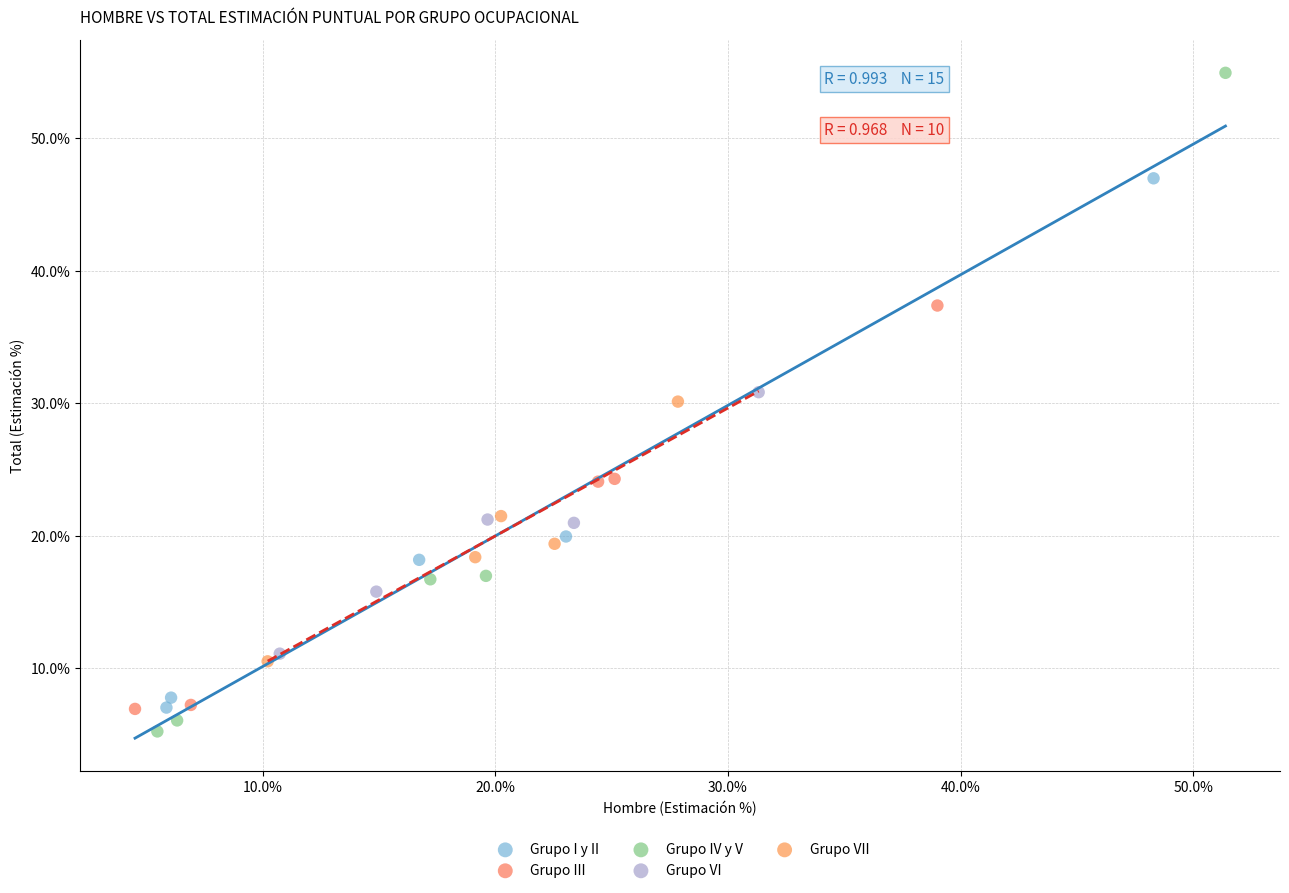

What are all the series names shown in the legend?

Grupo I y II, Grupo III, Grupo IV y V, Grupo VI, Grupo VII